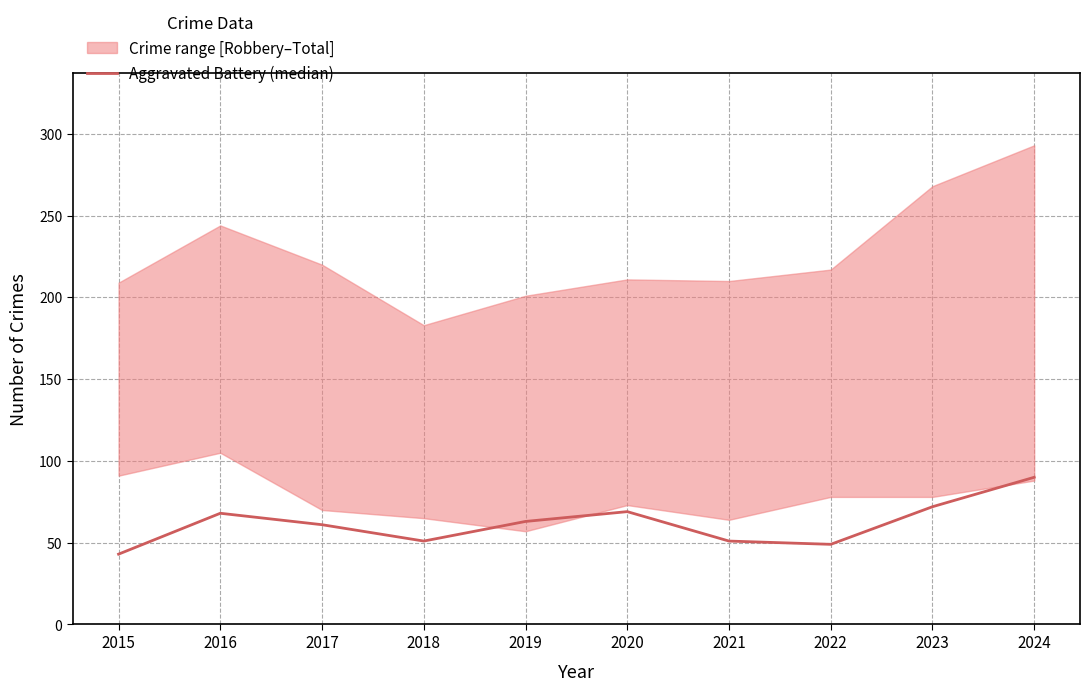

Reading left to right, transcribe all the data shown in this chart.

43	68	61	51	63	69	51	49	72	90